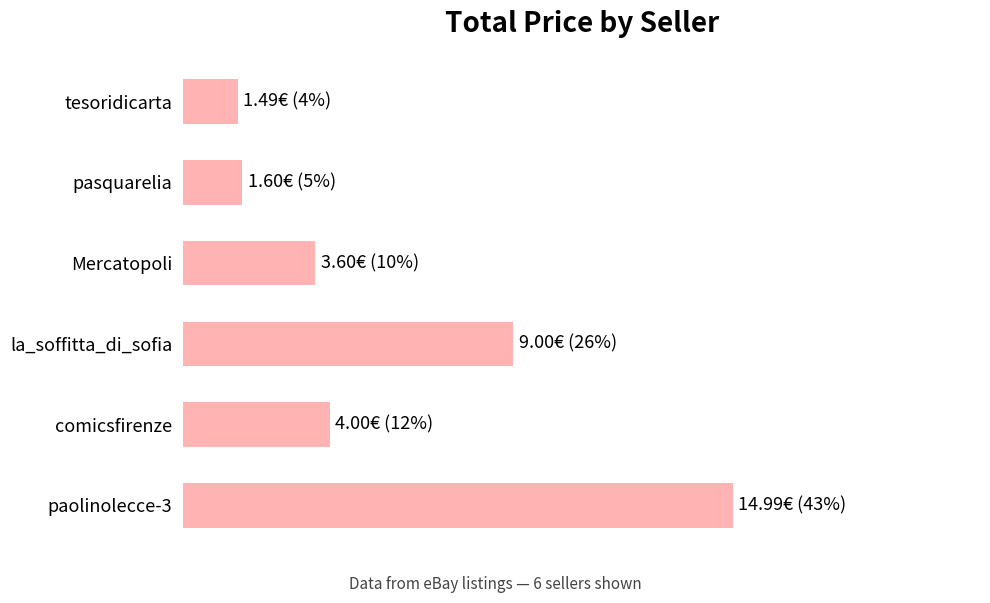

Where is the data nearest to the value 8?

la_soffitta_di_sofia